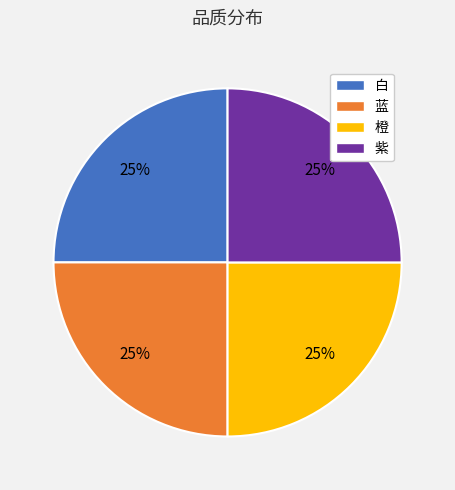

Is 白 the majority of the pie?

No